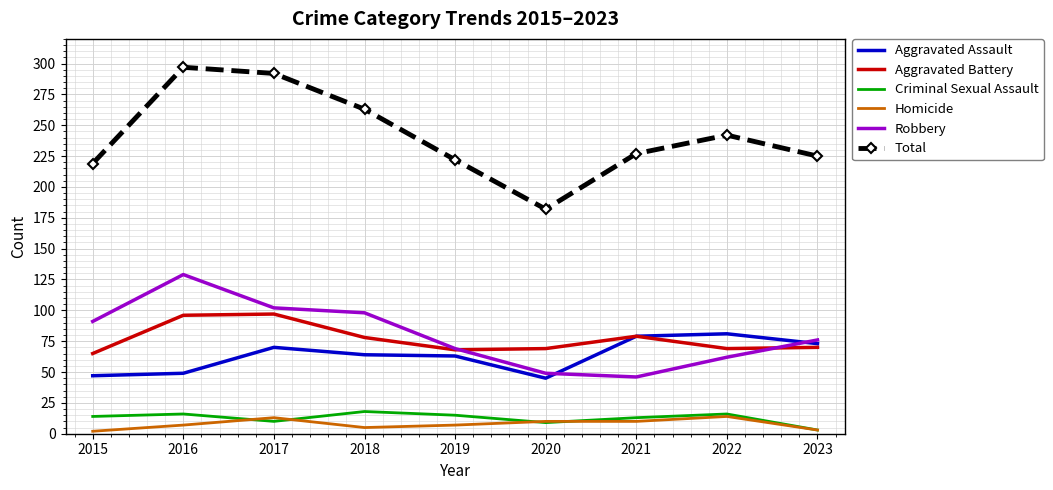

Which series has the largest total across all categories?

Total